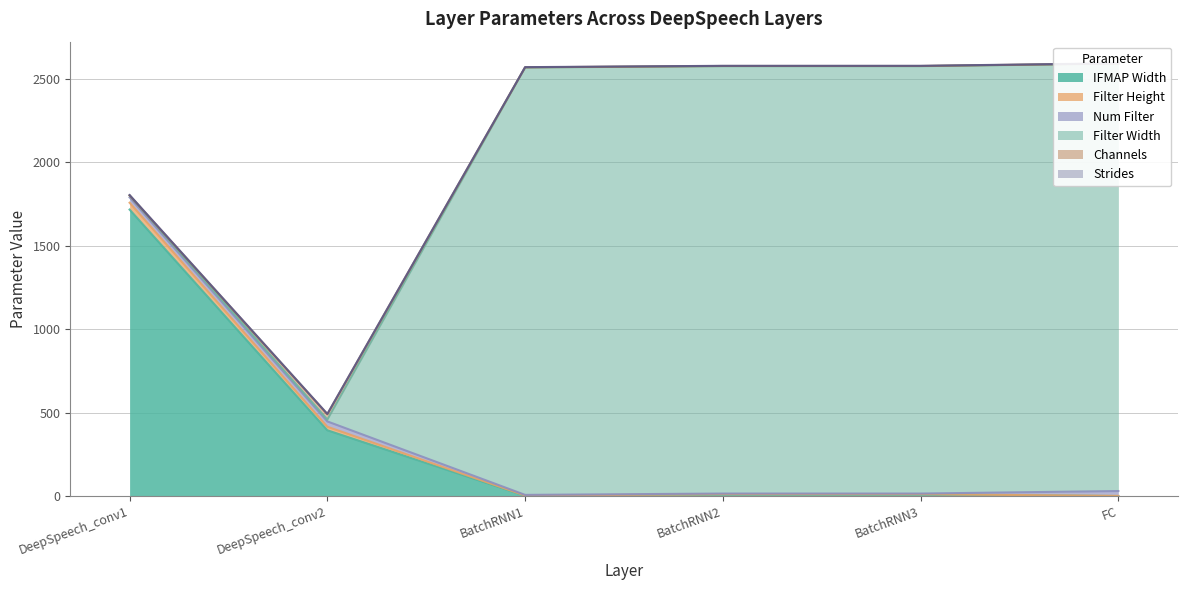

What is the minimum value for Strides?

1